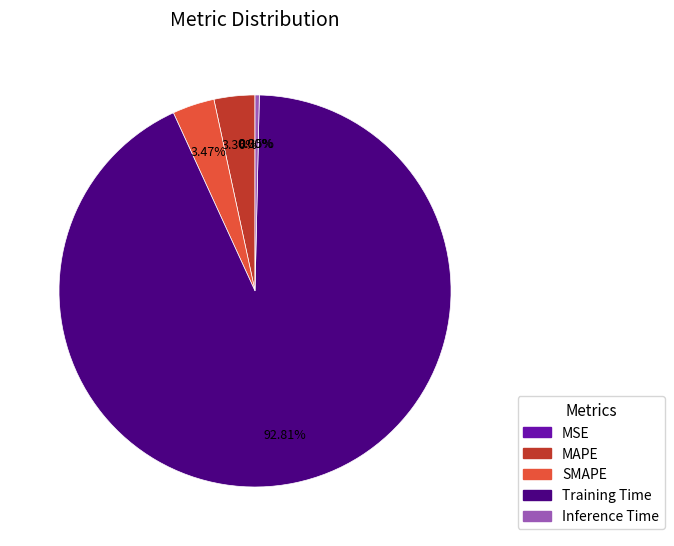

Which has a higher value, MAPE or Inference Time?

MAPE